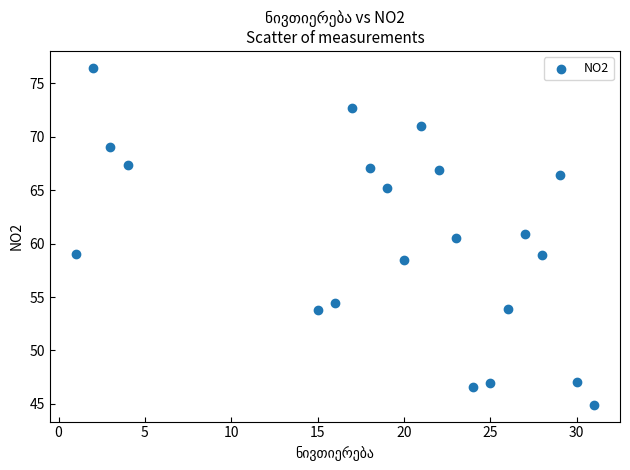

What Y value in the scatter plot is closest to 60?

60.5